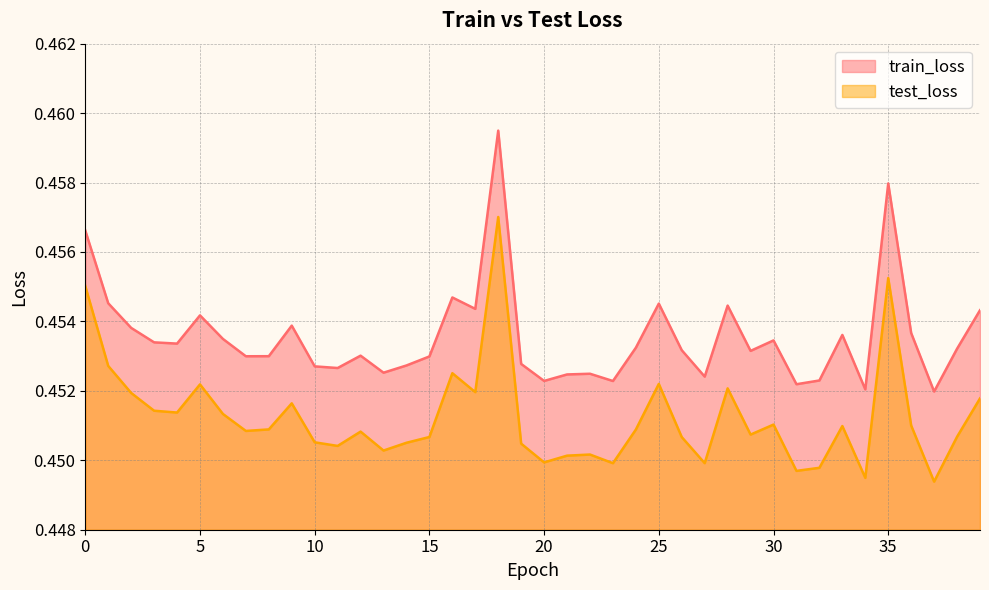

What is the sum of all test_loss values?

18.1